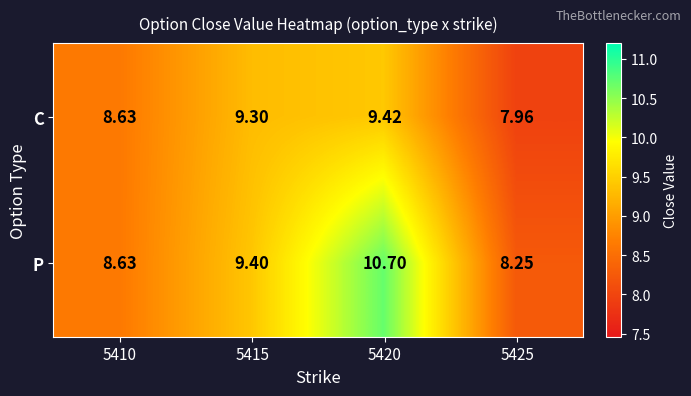

Between 5410 and 5425, which series saw the biggest shift?

C